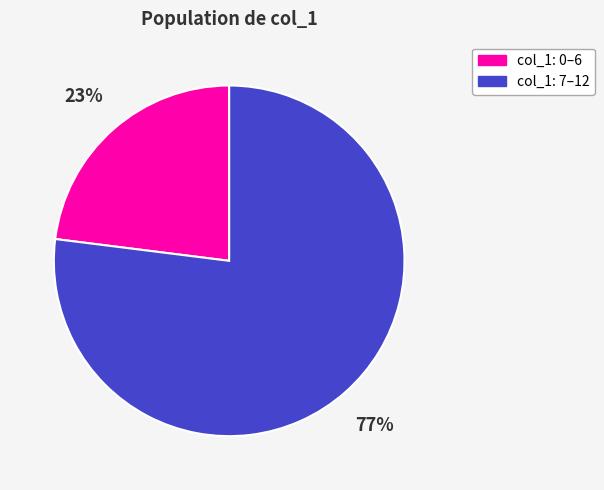

To the nearest percent, what is the difference between the largest and smallest slice percentages?

54%